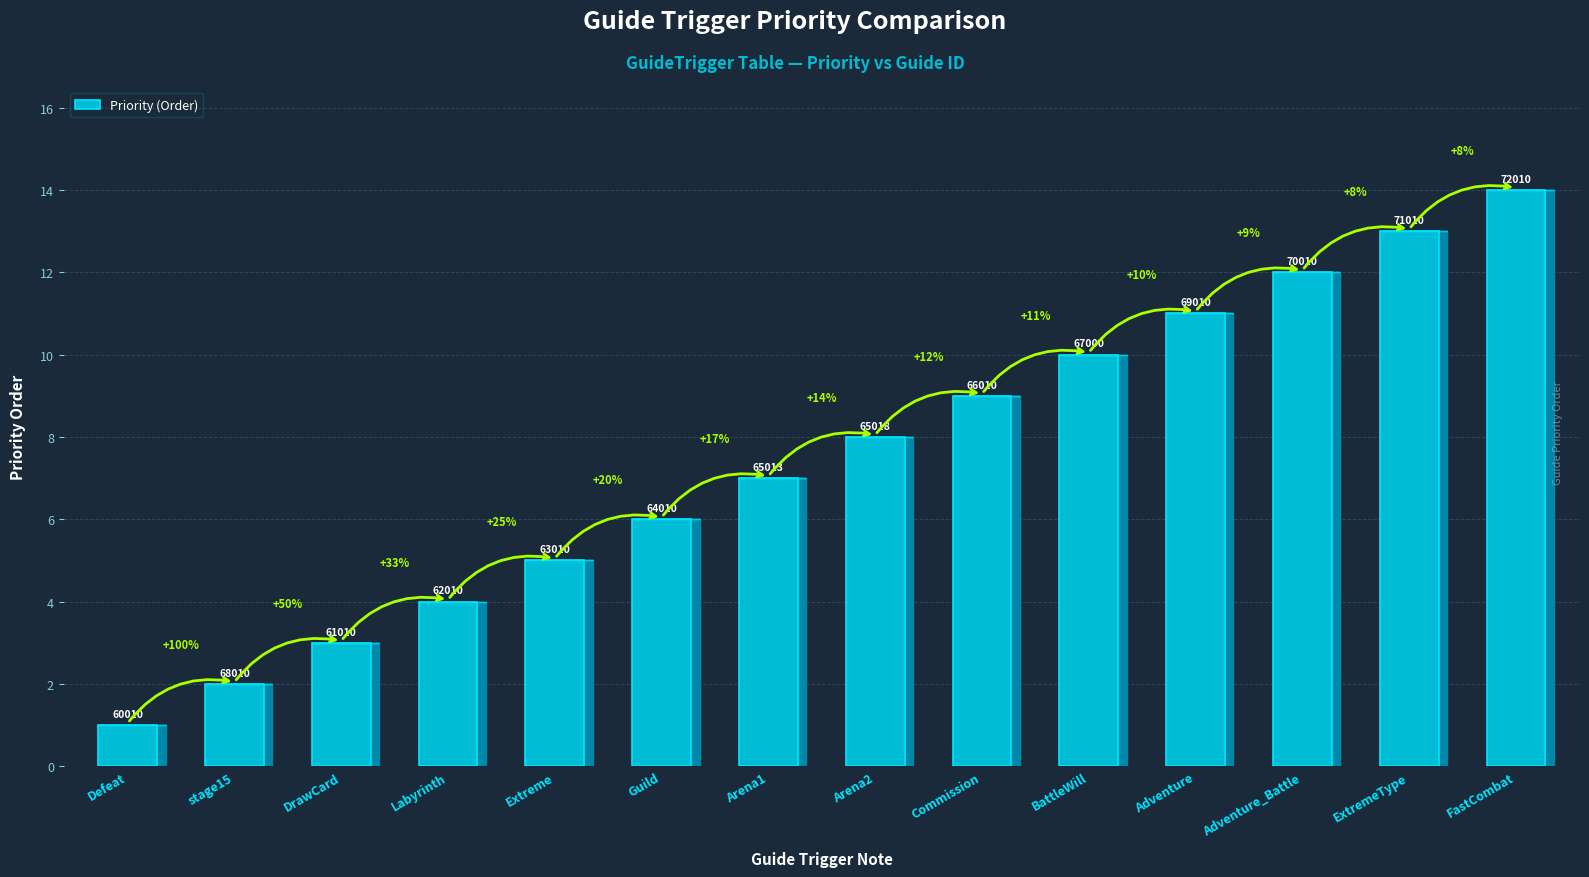

How many bars are there in total?

14